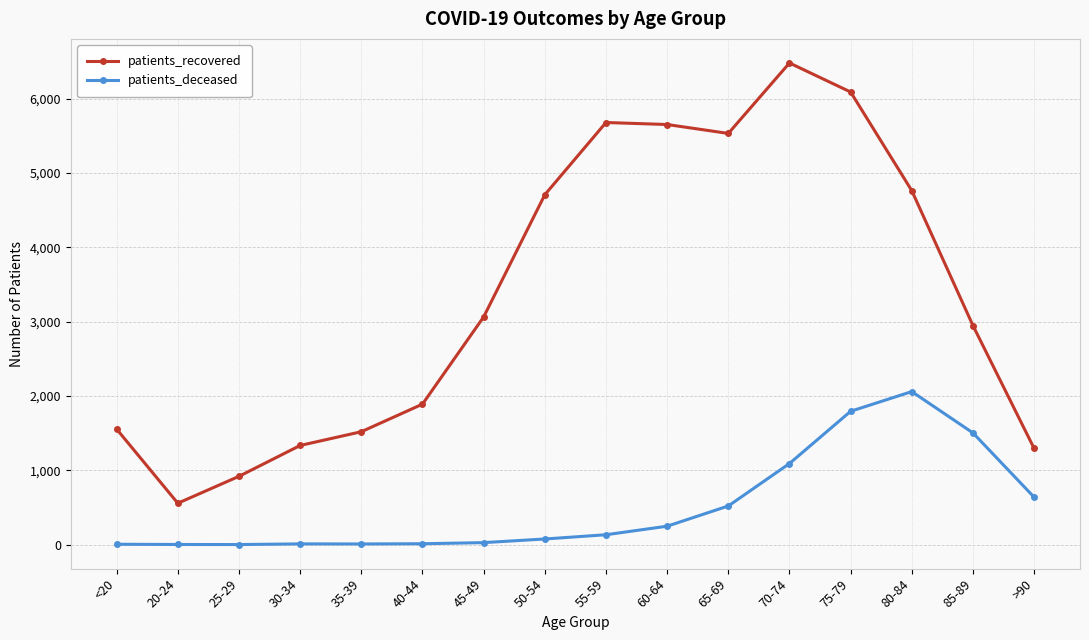

What is the label of the 12th point from the right?

35-39